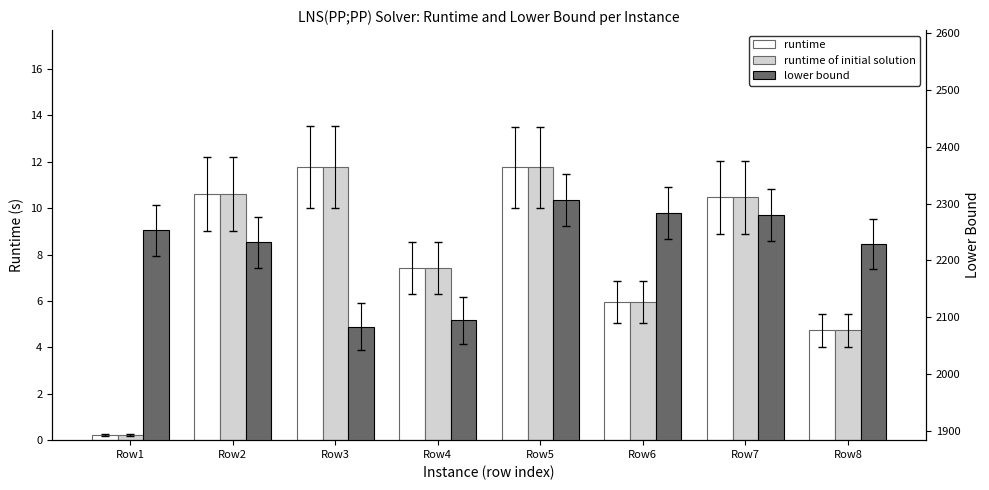

How many data points in runtime are above 10?

4